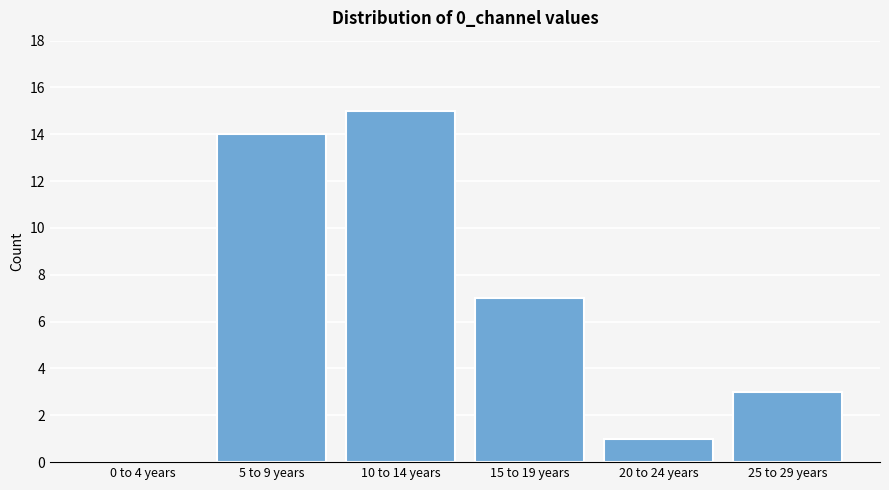

Reading right to left, transcribe all the data shown in this chart.

25 to 29 years=3	20 to 24 years=1	15 to 19 years=7	10 to 14 years=15	5 to 9 years=14	0 to 4 years=0